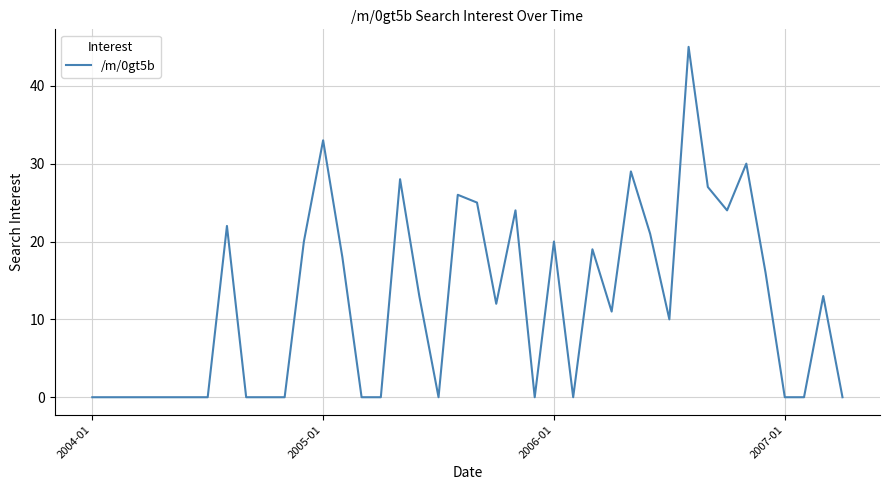

What is the greatest value displayed?

45